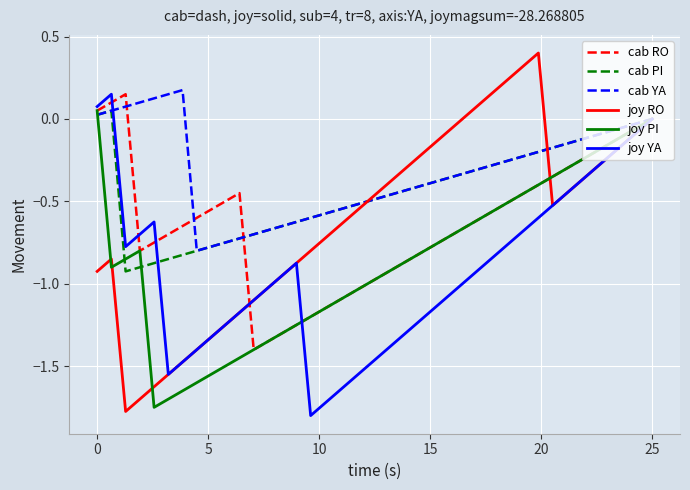

Which series has the largest total across all categories?

cab YA